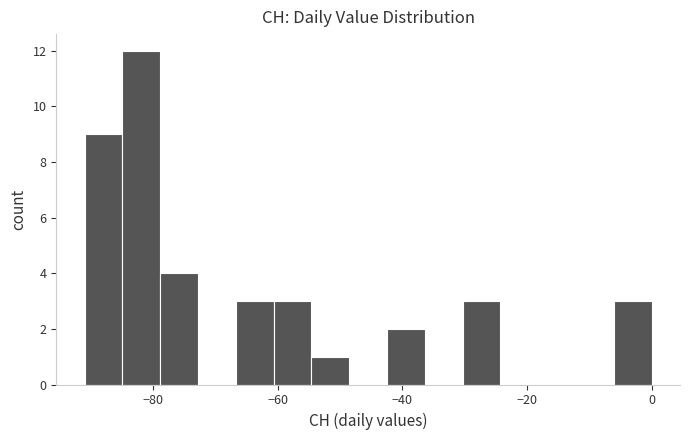

Read against the x-axis, roughly where is the centre of the tallest bar?

-82